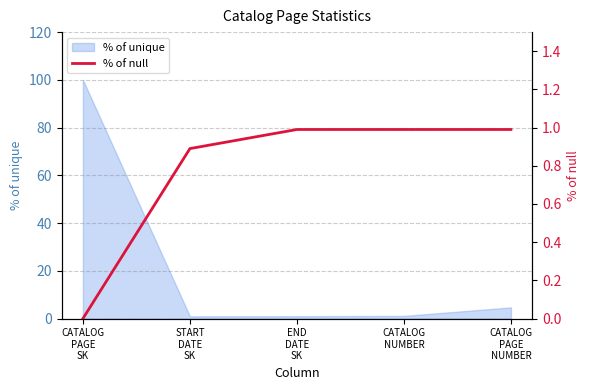

Which category has the lowest value across all series?

CATALOG
PAGE
SK